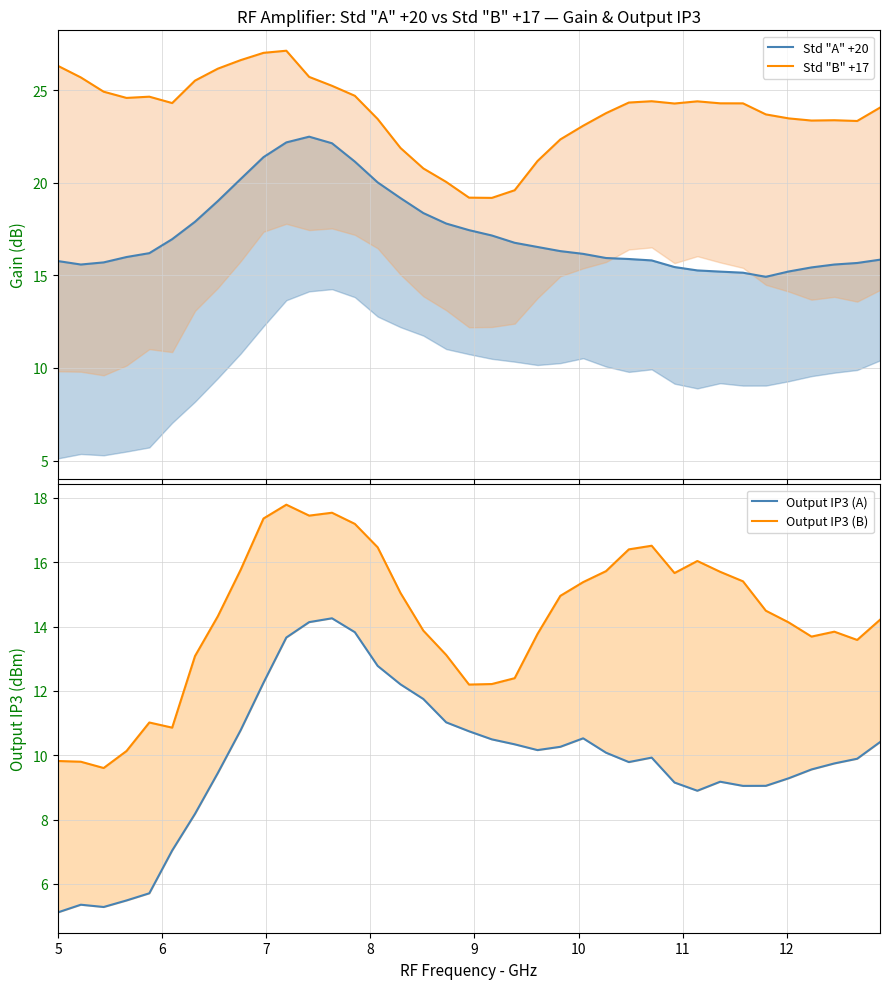

What is the average value of the Output IP3 (B) series?

14.2